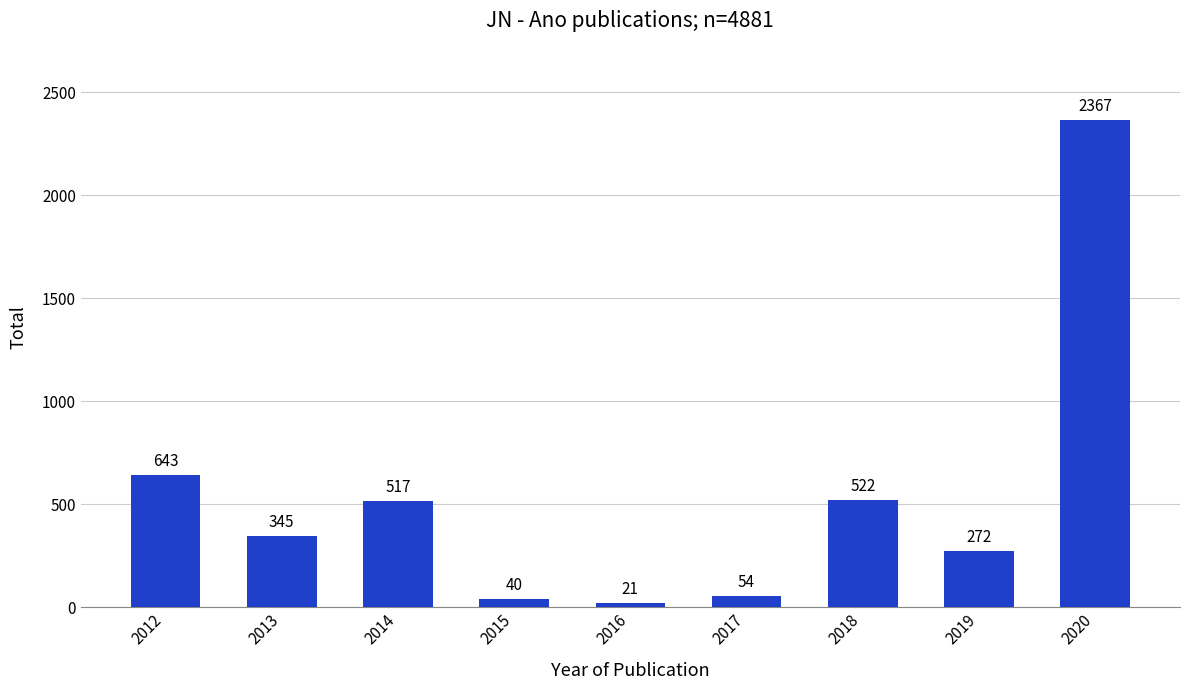

What is the value of the 7th bar from the left?

522